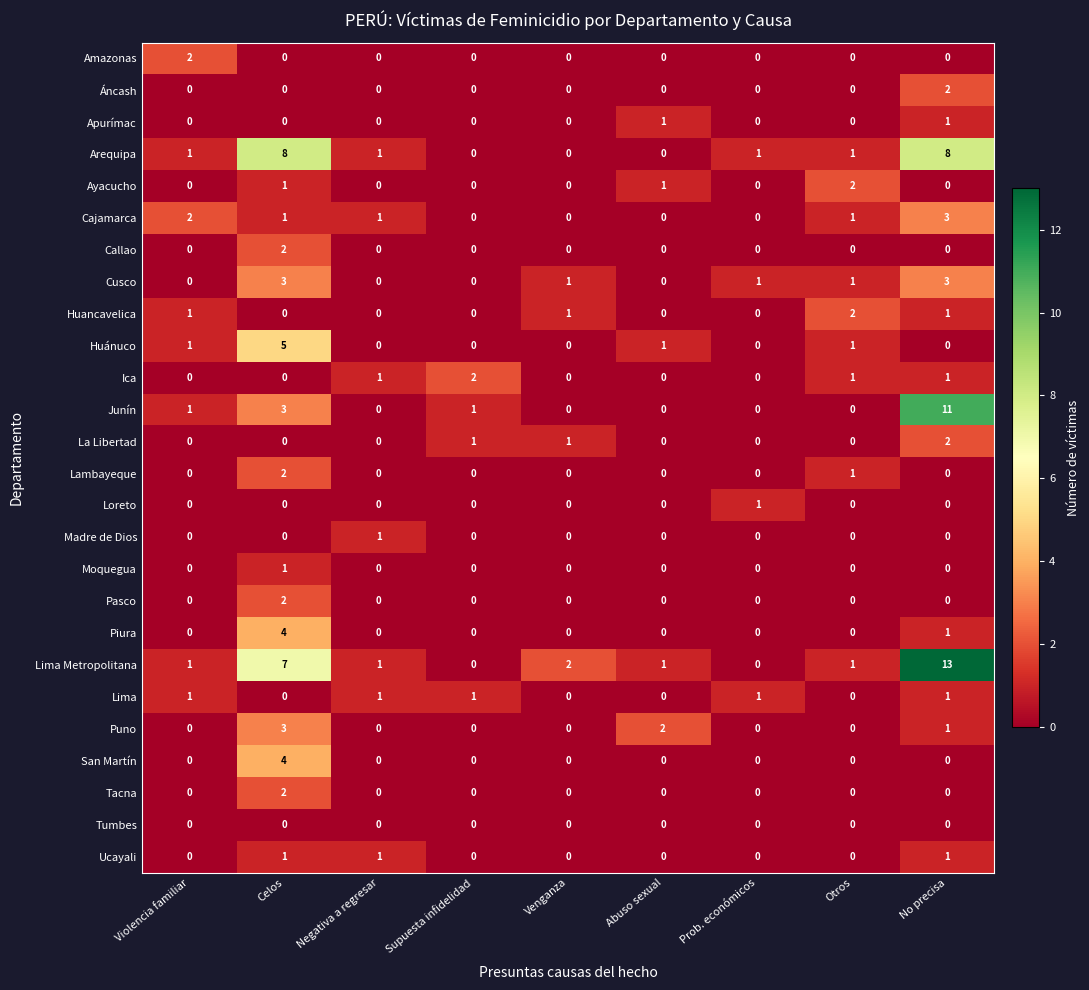

What is the total value across all series at Abuso sexual?

6